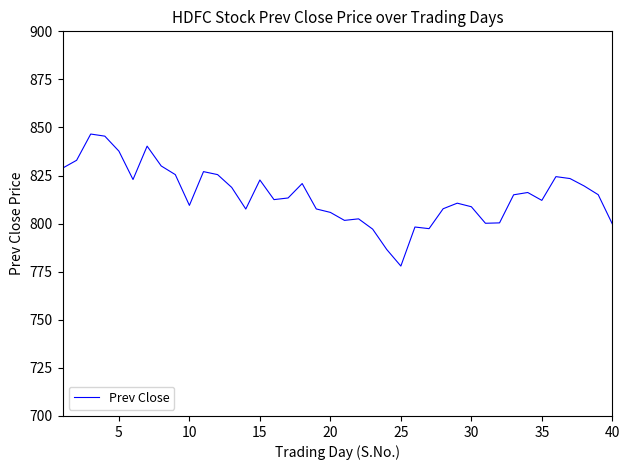

What is the smallest value displayed?

778.0